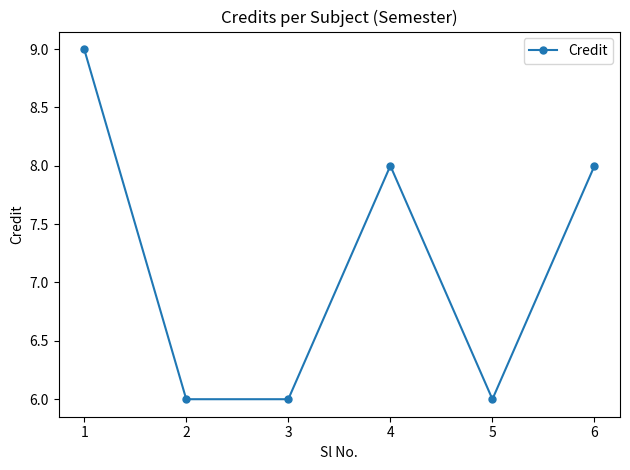

At which category does the data reach its first local peak?

4